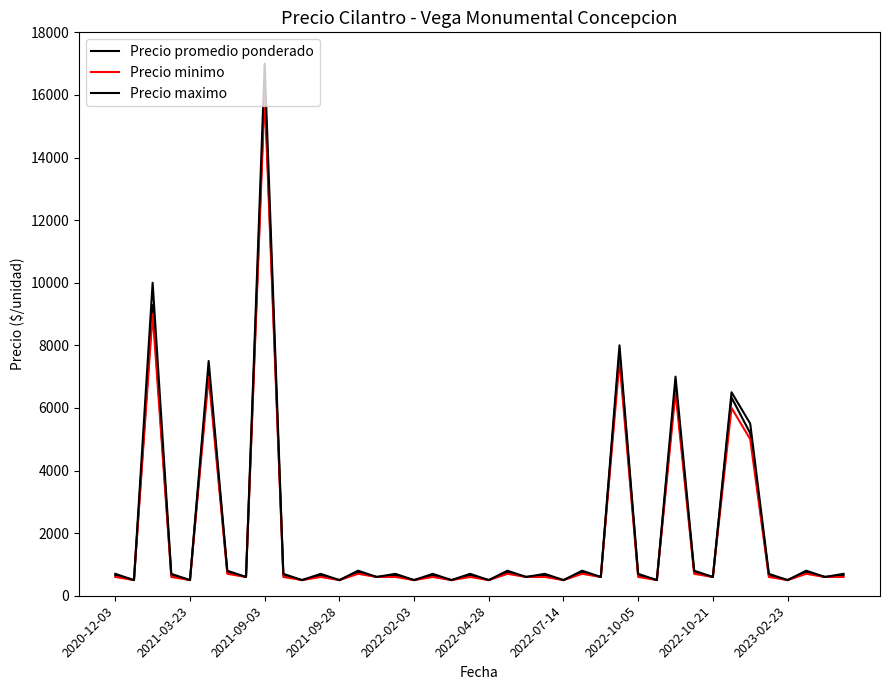

At how many categories does at least one series exceed 13403?

1